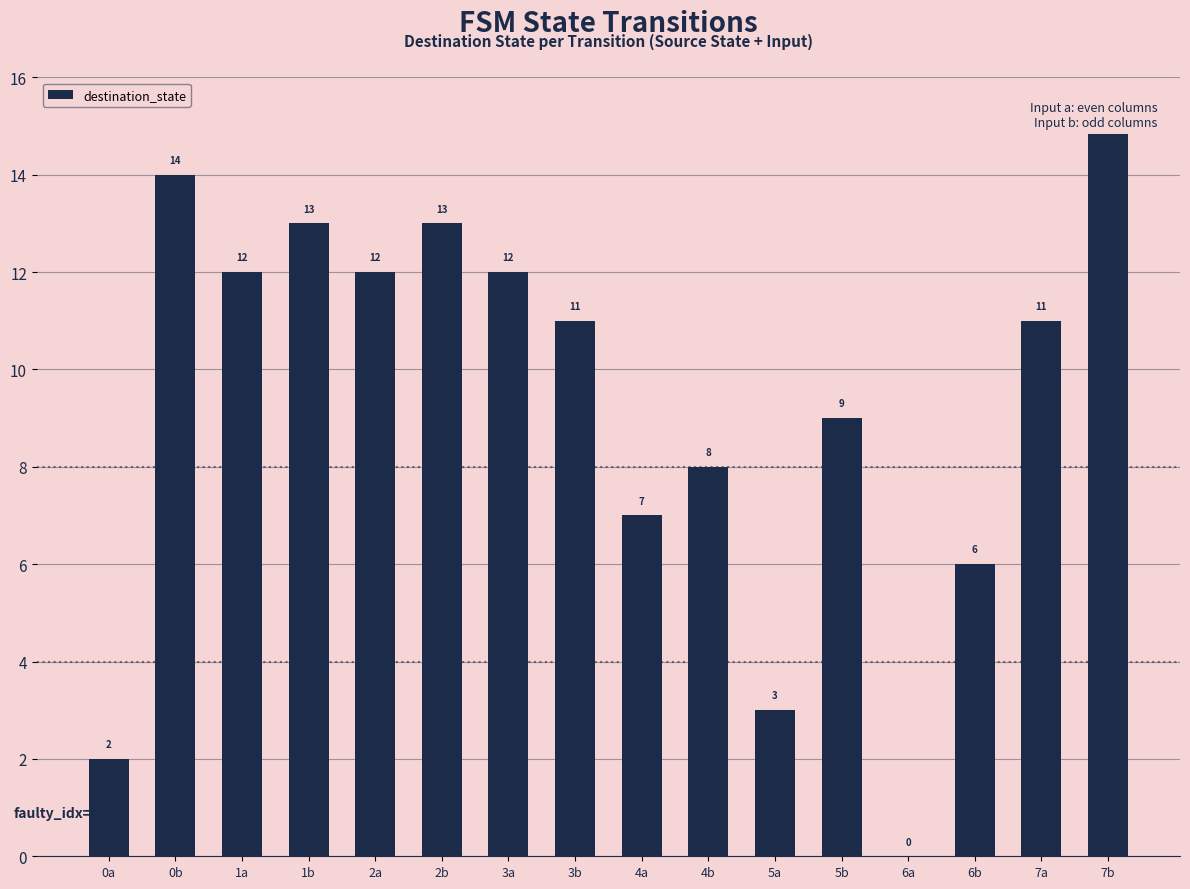

Which category has the highest value across all series?

7b